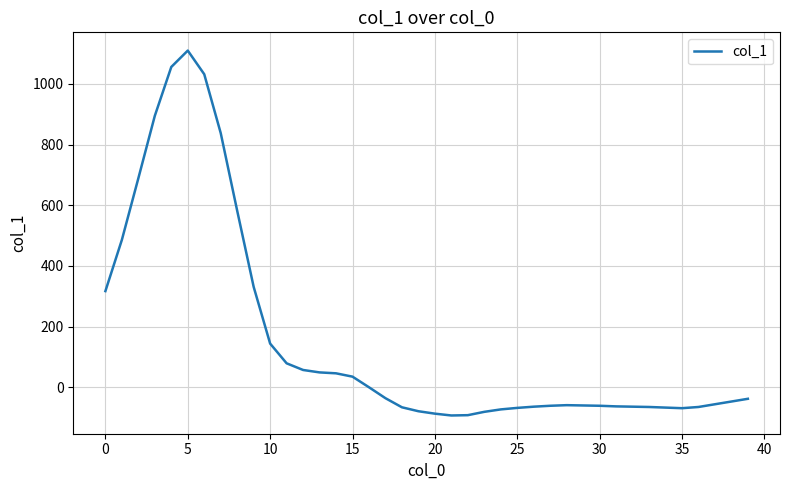

What is the maximum value shown in the chart?

1110